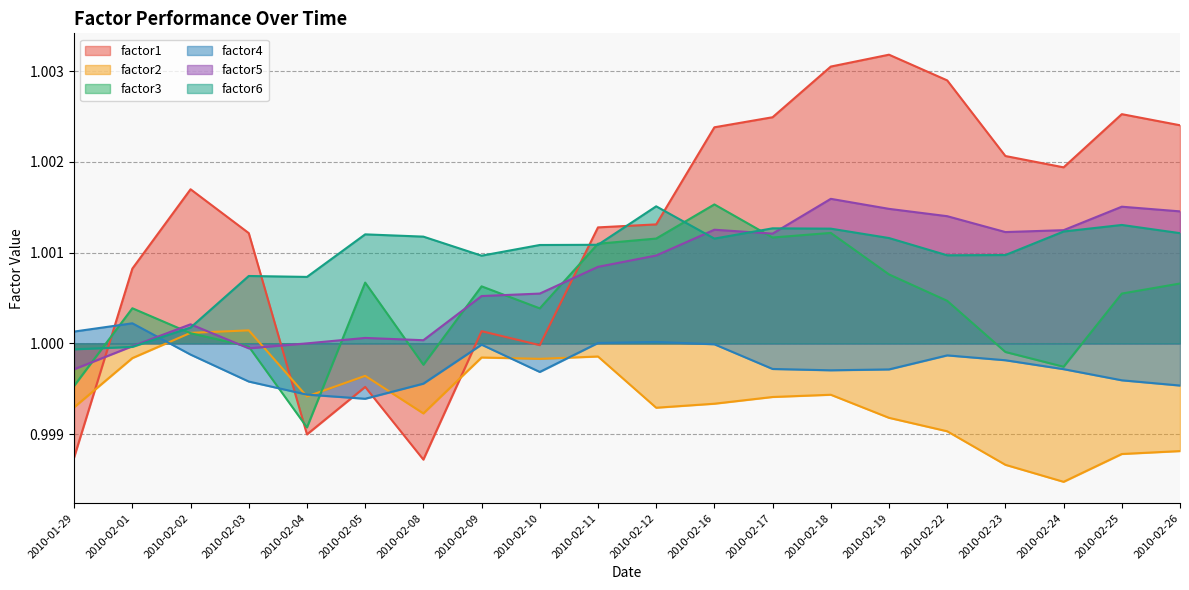

Is it true that factor1 equals 1.0 at 2010-02-25?

True